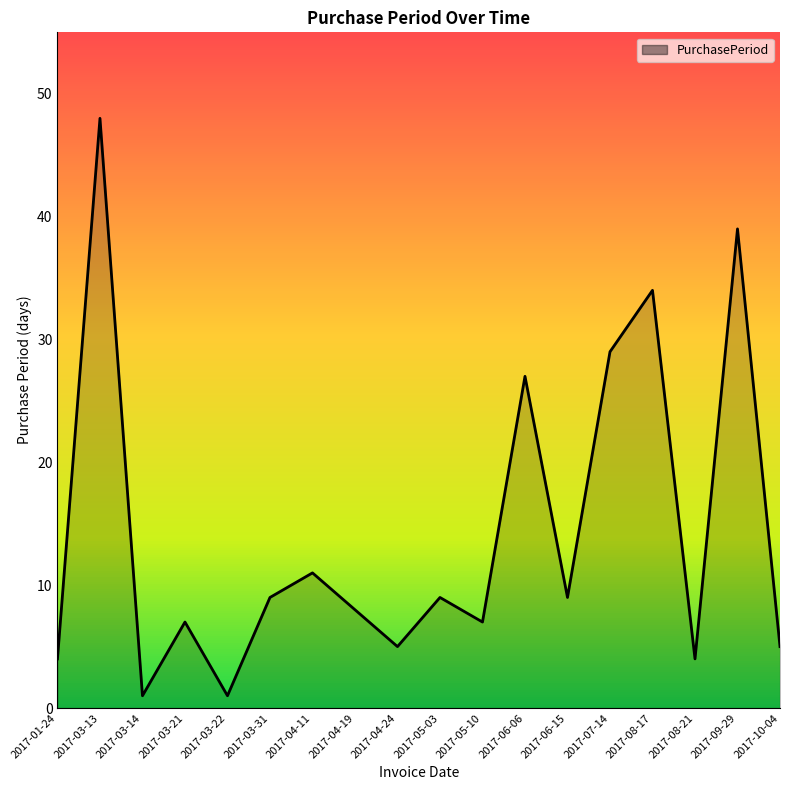

What position from the left is 2017-06-06?

12